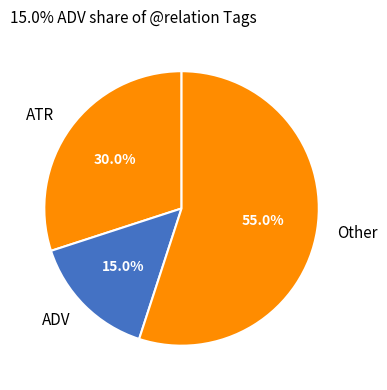

To the nearest percent, what is the average slice percentage?

33%